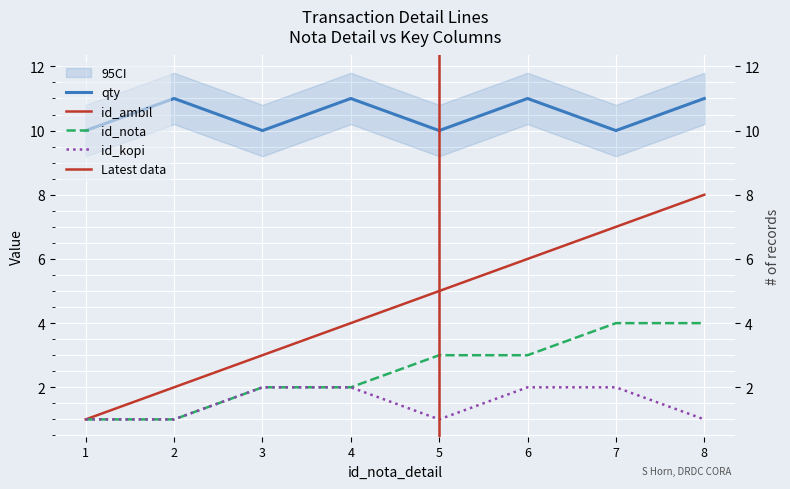

True or false: qty and id_ambil intersect in this chart.

False